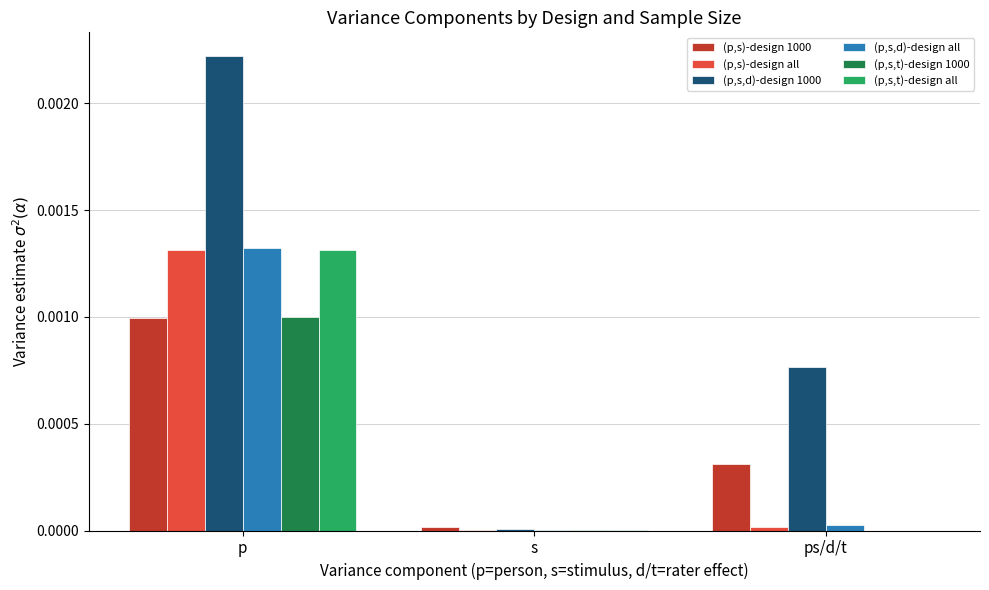

Is the value of (p,s)-design 1000 at ps/d/t greater than the value of (p,s,t)-design all at p?

No